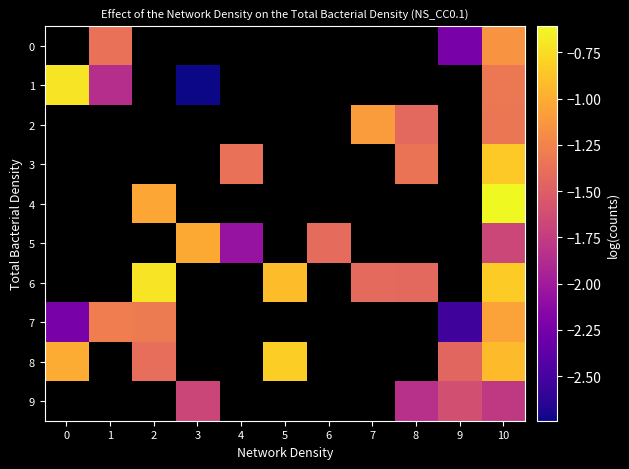

Which series has the largest range (max minus min)?

row_1